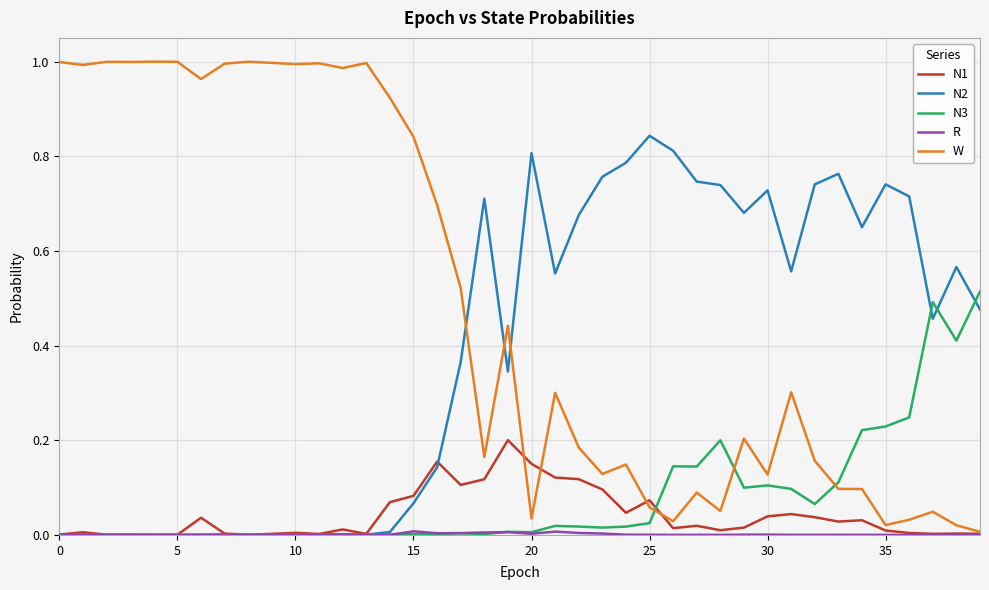

In N3, how many points are higher than both neighbors (excluding endpoints)?

12